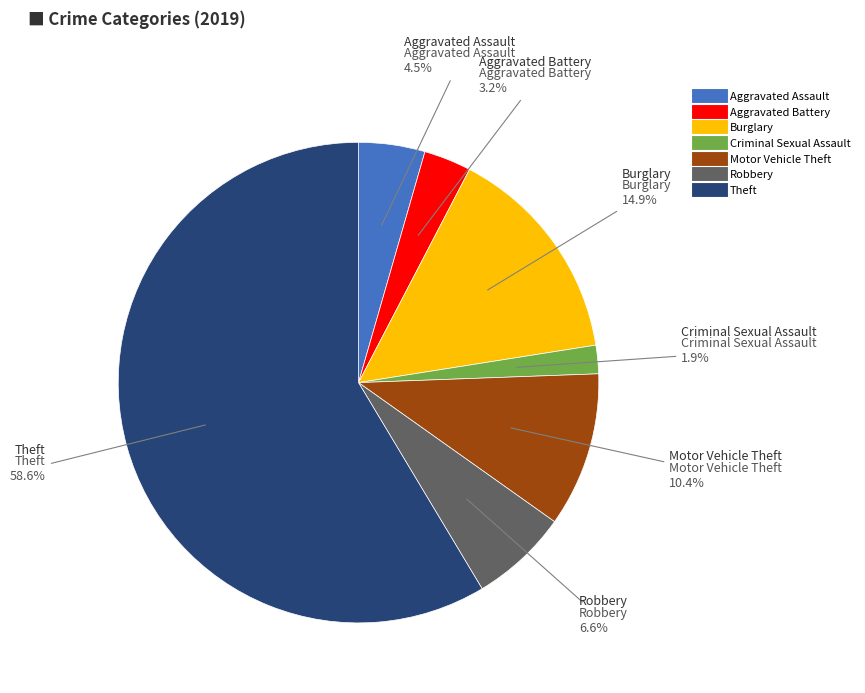

To the nearest percent, what portion does Robbery represent?

7%